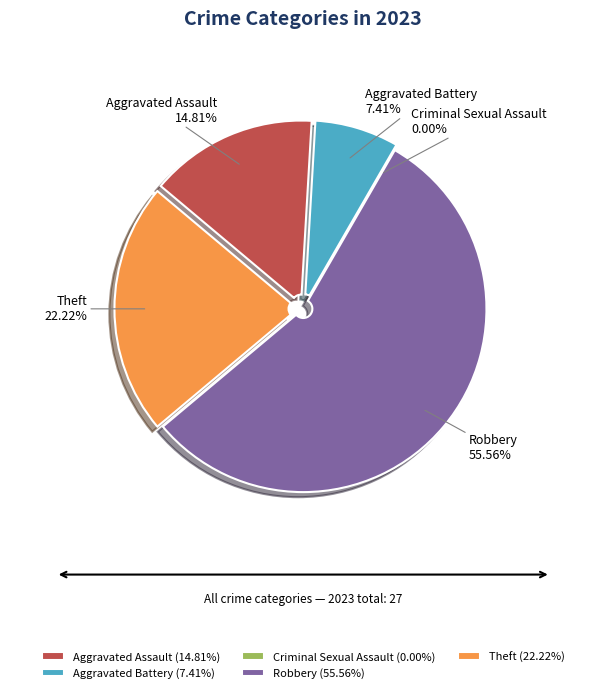

To the nearest percent, what portion does Aggravated Assault represent?

15%